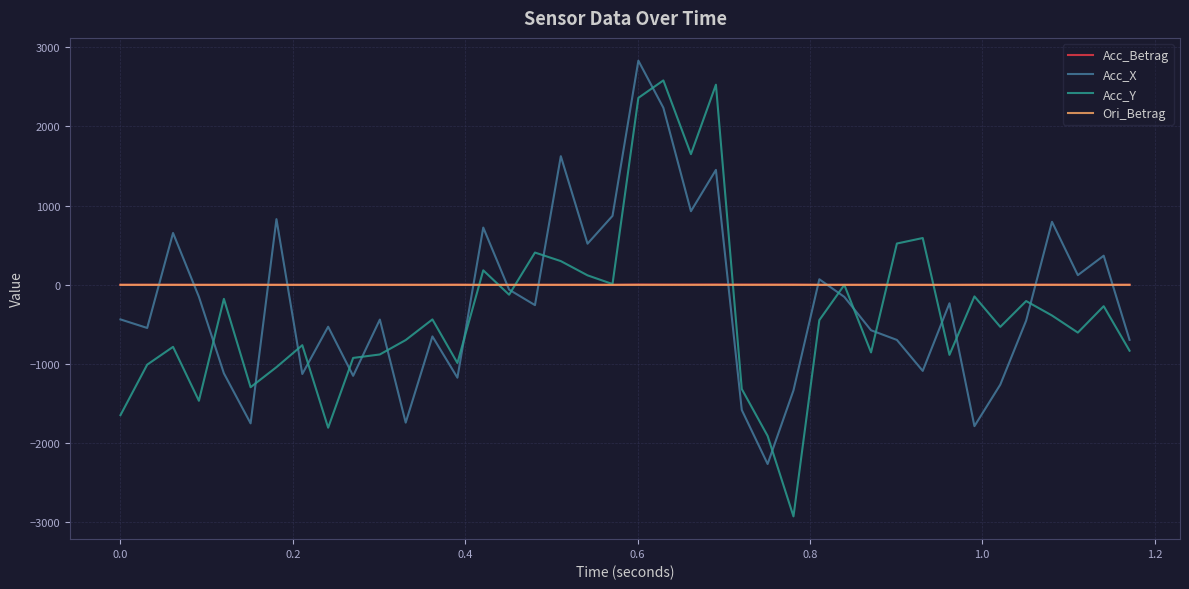

What is the lowest value of the Acc_Y series?

-2923.0